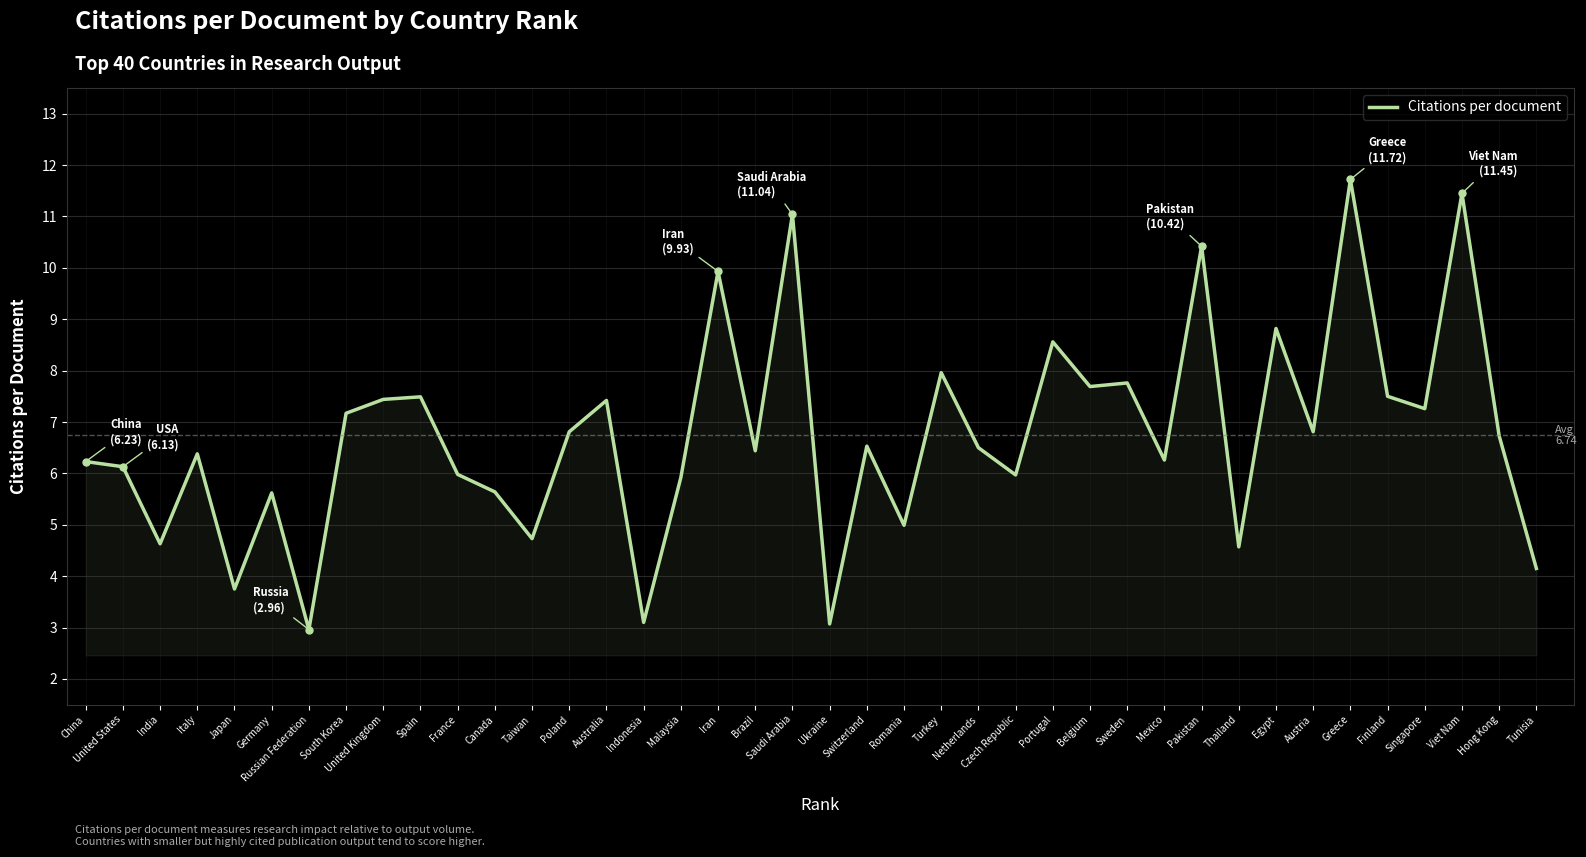

The chart shows a value of 5.6 at Germany. True or false?

True